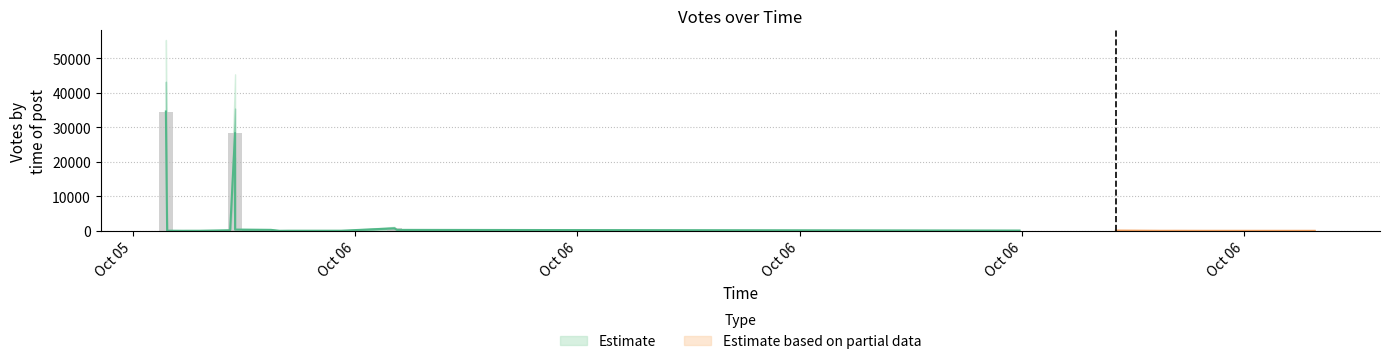

Is it true that the value at 2019-10-05 22:52 is 466?

False